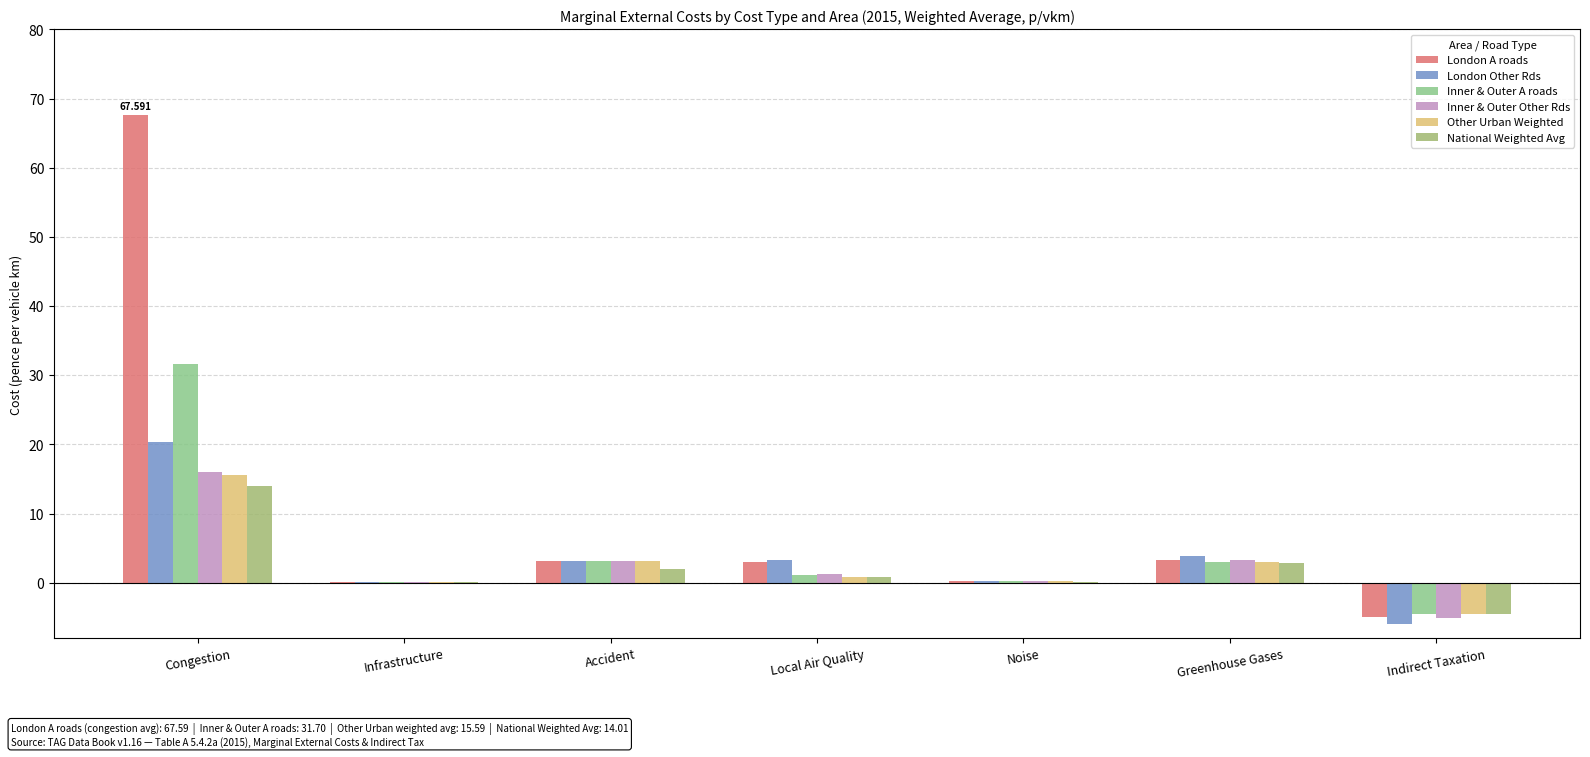

True or false: London A roads has a value of 4.9 at Local Air Quality.

False